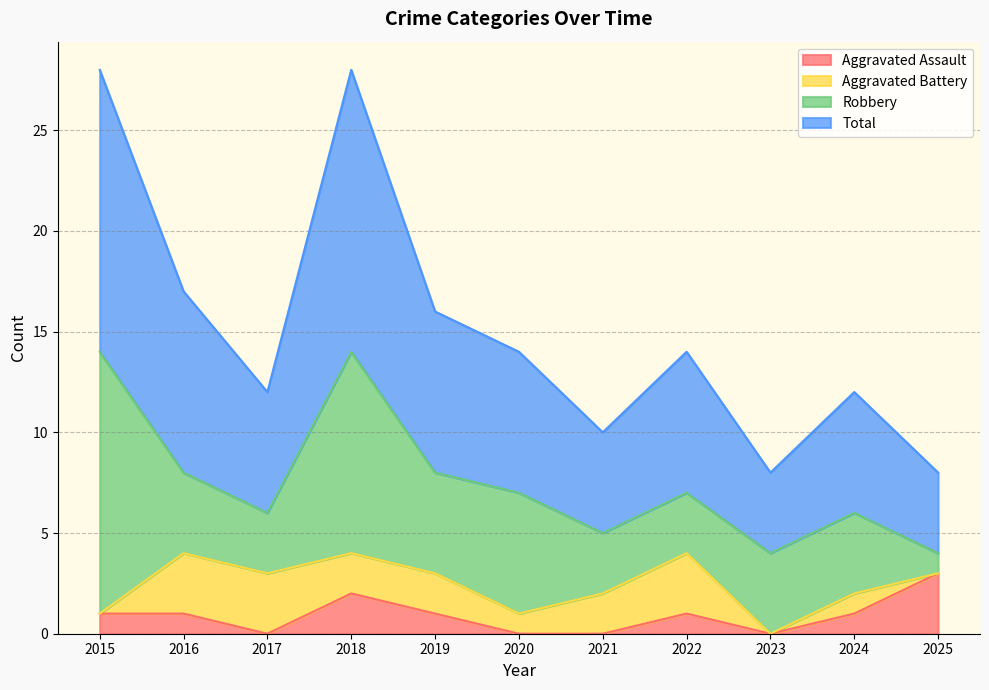

The Total series shows 5 at 2025. True or false?

False